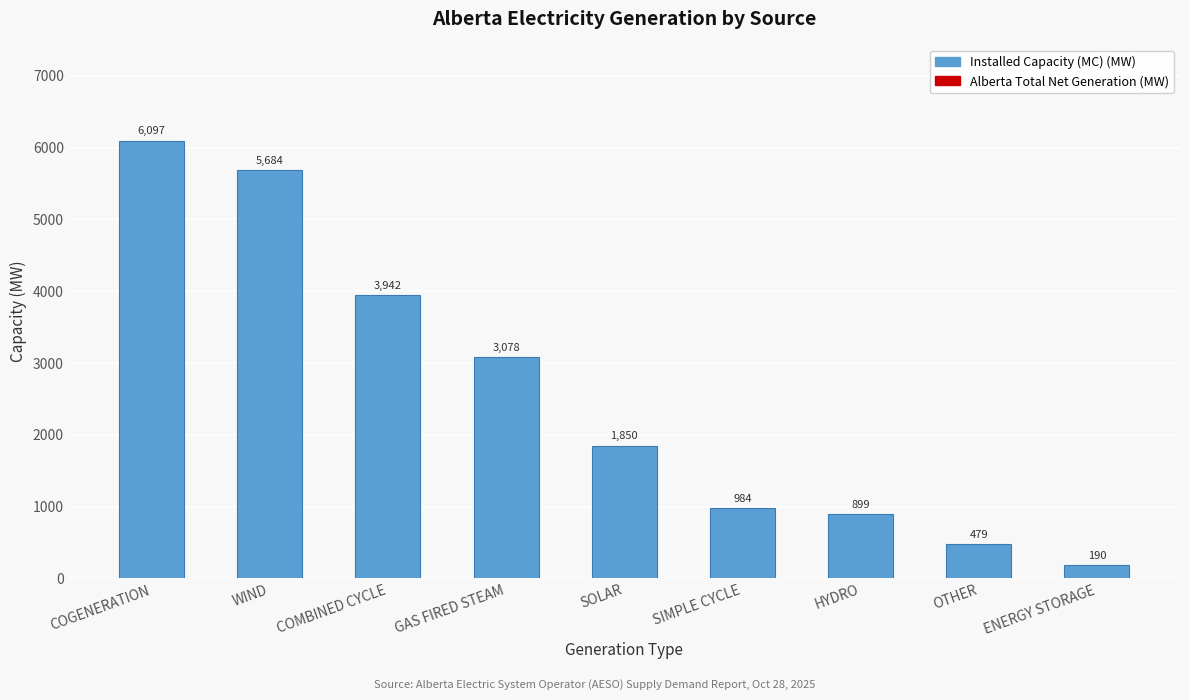

Reading left to right, transcribe all the data shown in this chart.

6097	5684	3942	3078	1850	984	899	479	190